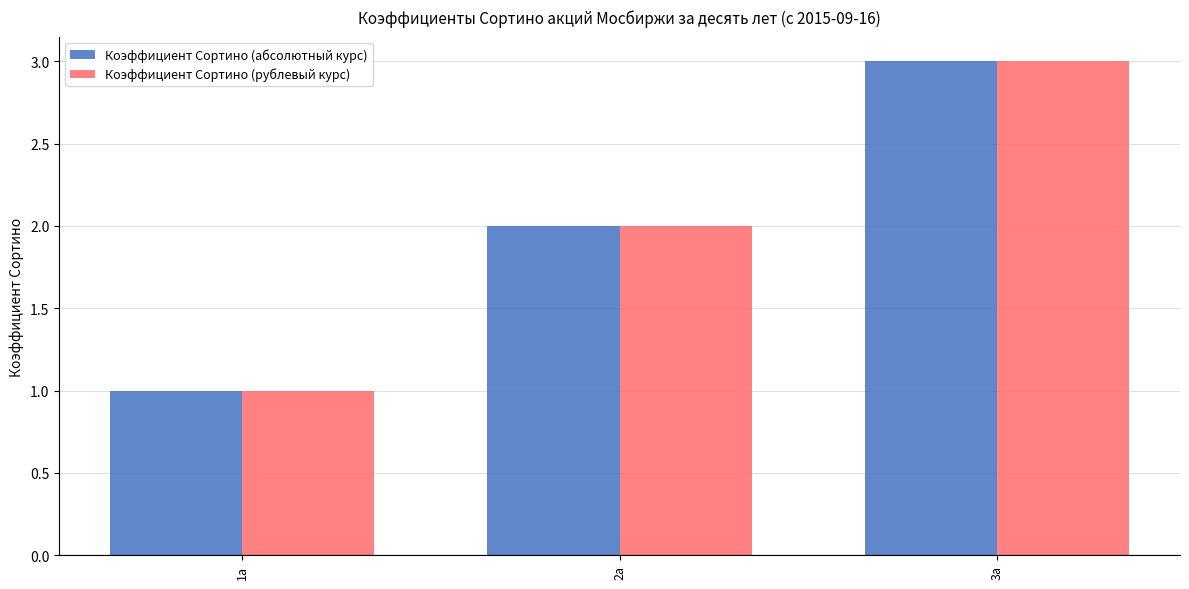

What is the difference between the maximum and second lowest values in the Коэффициент Сортино (абсолютный курс) series?

1